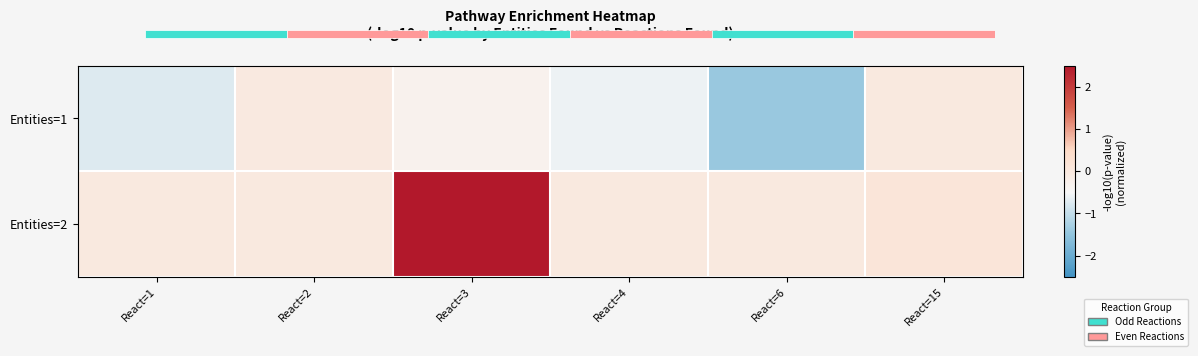

At which category is the sum across all series the highest?

React=3